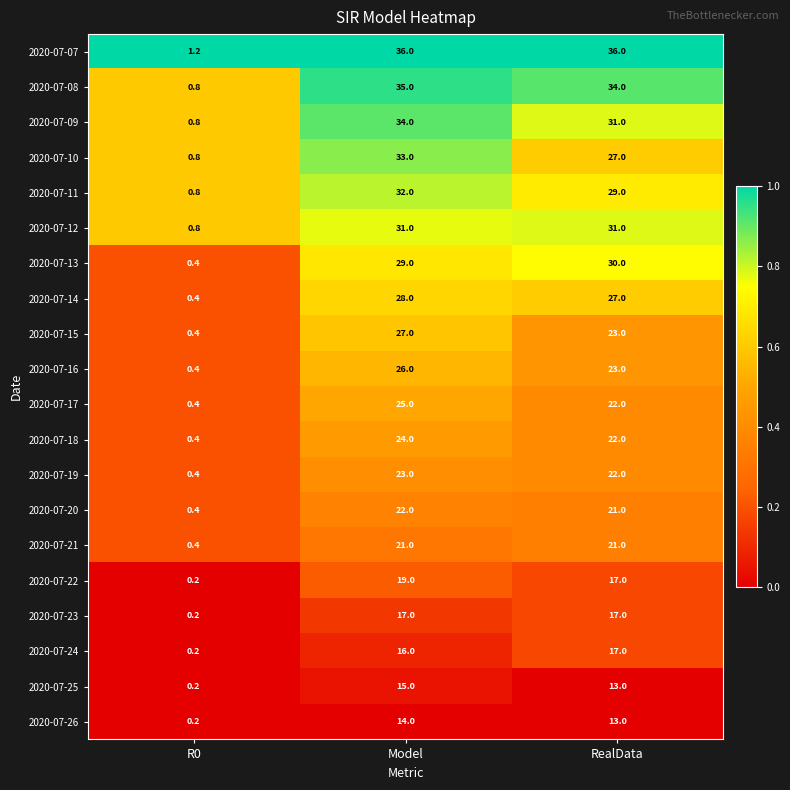

The 2020-07-21 series shows 21.0 at Model. True or false?

True